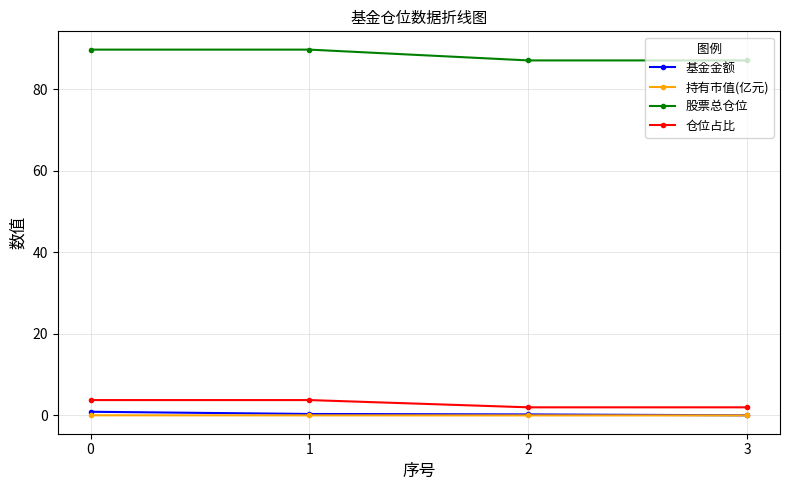

What is the maximum value for 股票总仓位?

89.8